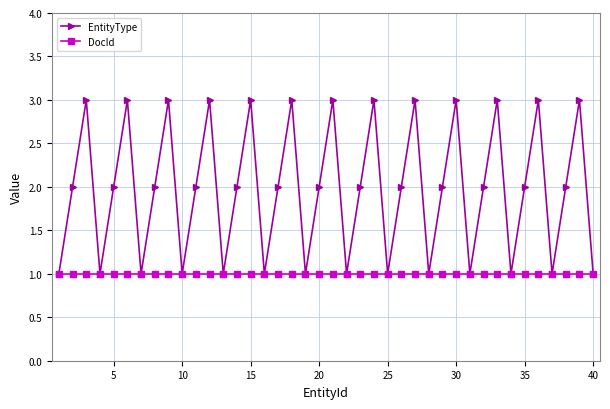

How many interior local peaks does the EntityType series have?

13